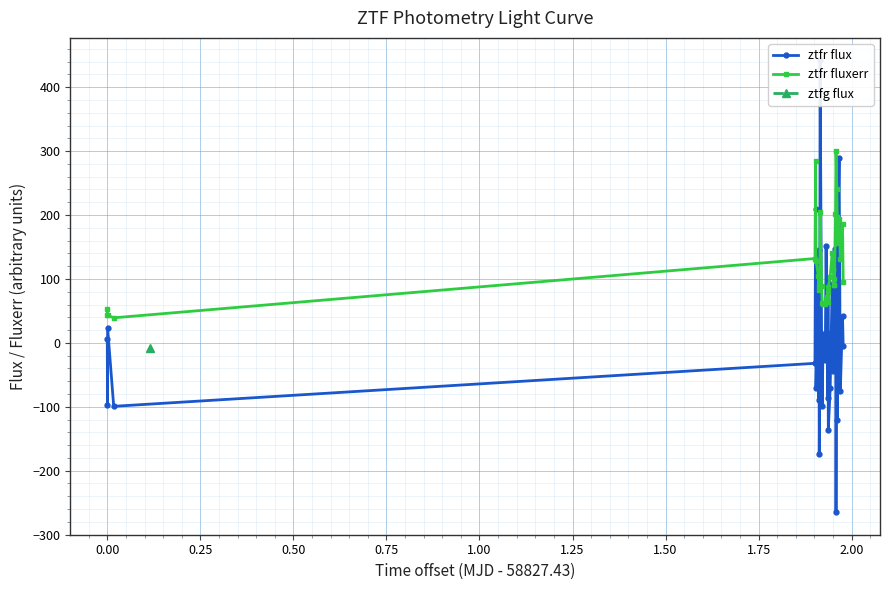

What is the value of the ztfr fluxerr point at the 32nd from the left?

300.3